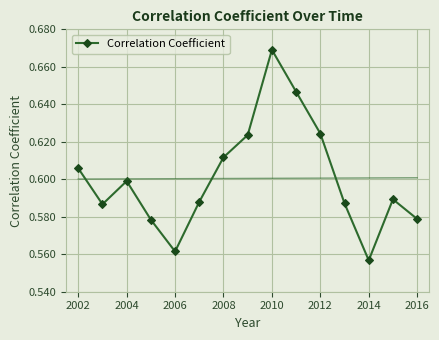

True or false: Correlation Coefficient has a value of 0.3 at 2016.

False